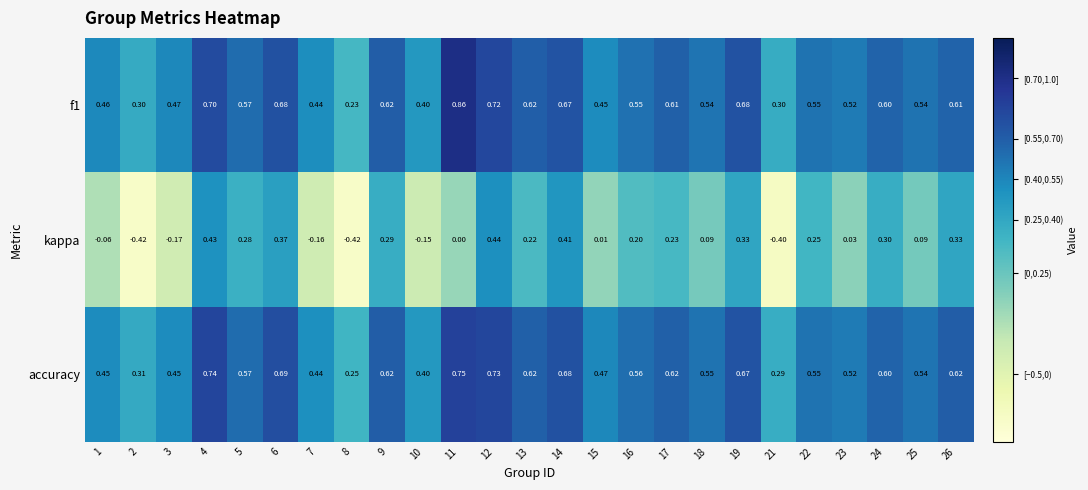

Between 8 and 23, which series saw the biggest shift?

kappa